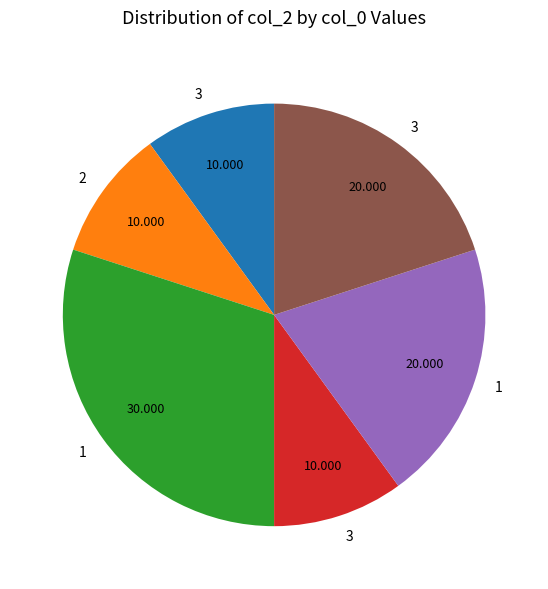

Does any single category account for the majority?

No